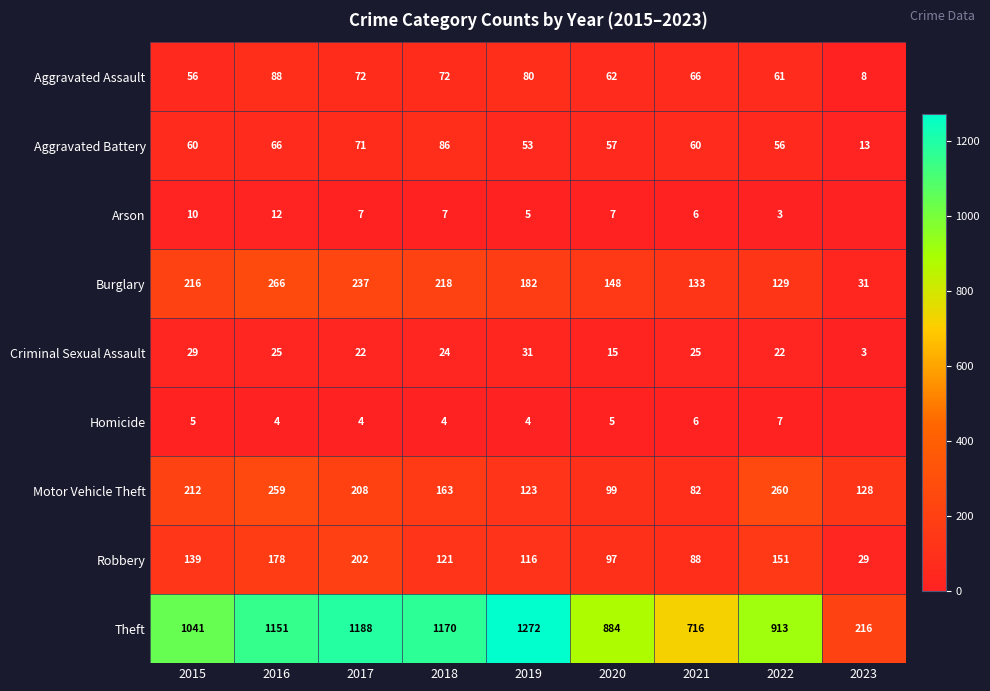

Between 2018 and 2022, which series saw the biggest shift?

Theft